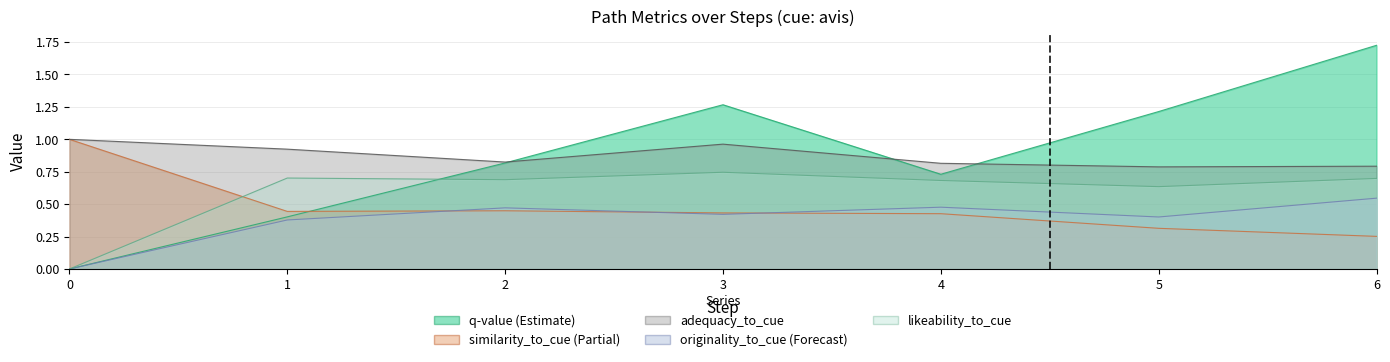

The value of originality_to_cue at 2 is 0.5. True or false?

True